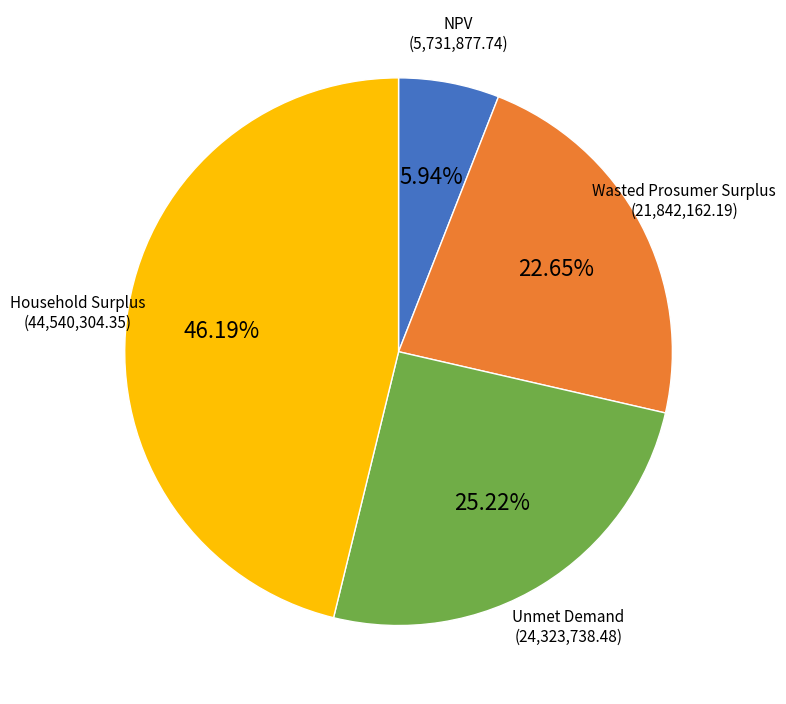

To the nearest percent, what is the combined percentage of Unmet Demand and Household Surplus?

71%